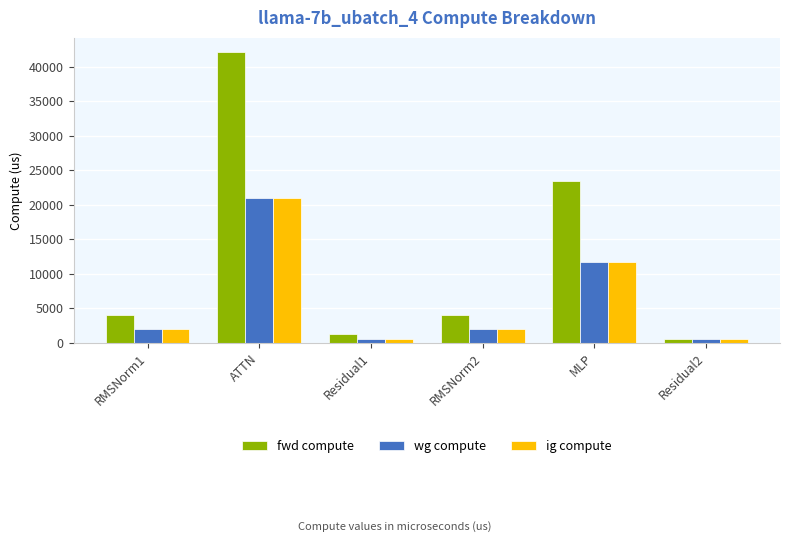

Which series has the widest spread of values?

fwd compute